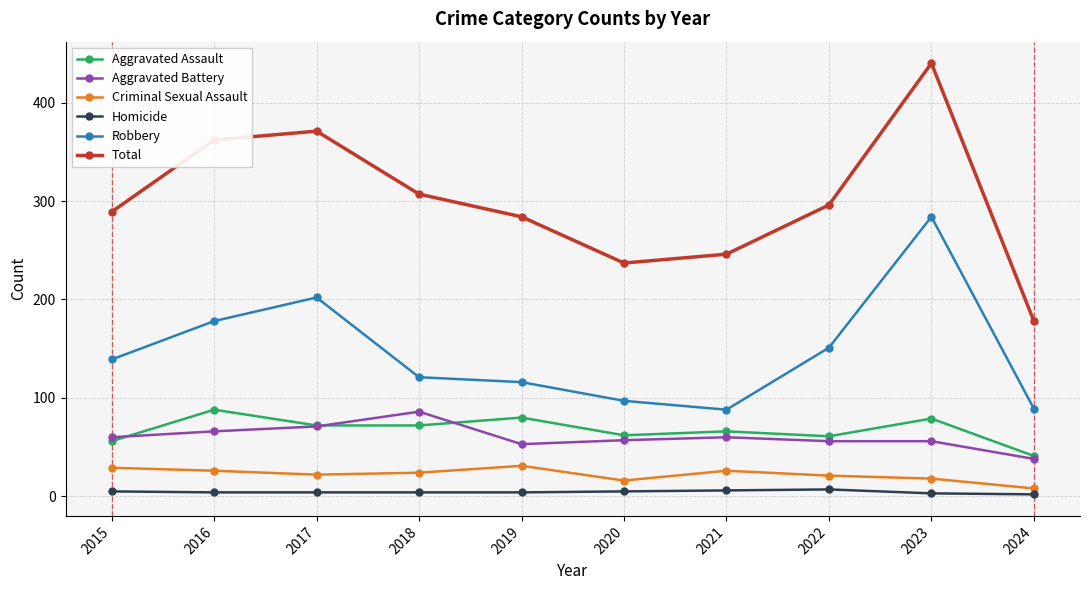

True or false: Aggravated Battery and Total cross at least once.

False